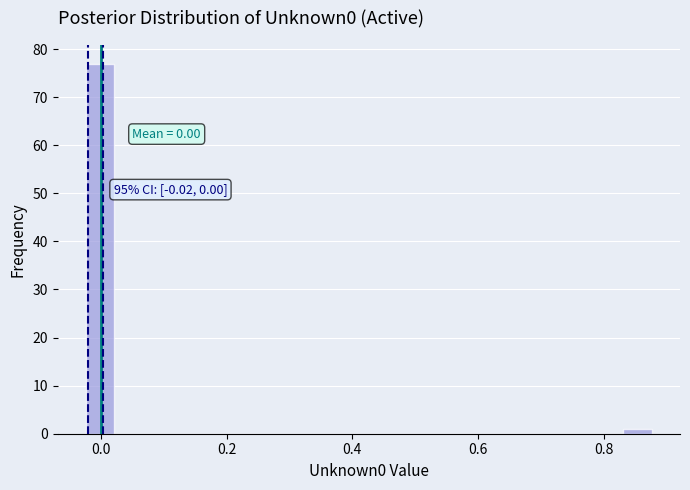

Read against the x-axis, roughly where is the centre of the tallest bar?

0.00